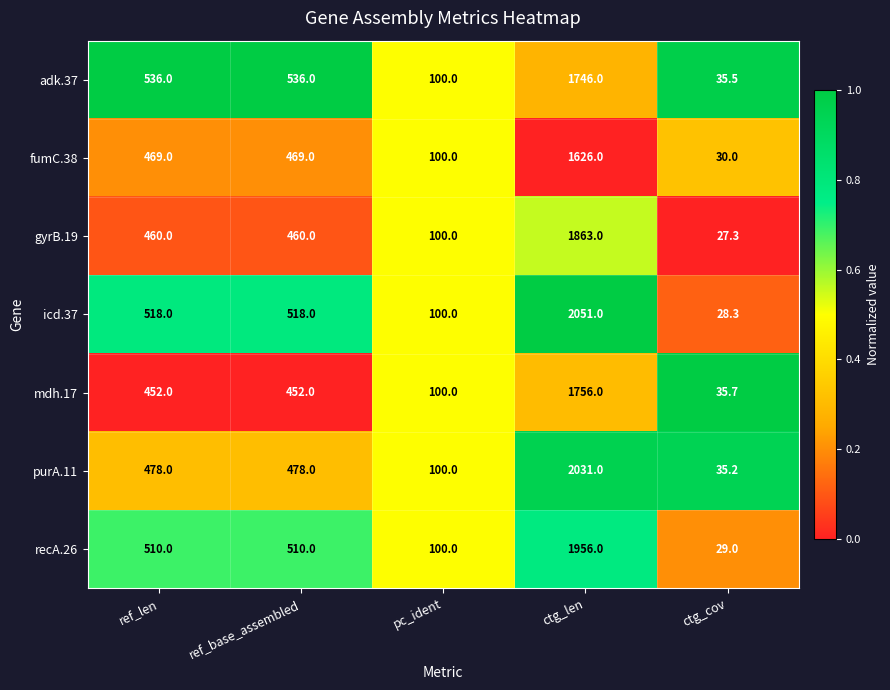

What is the difference between the highest and lowest values at ctg_len?

425.0